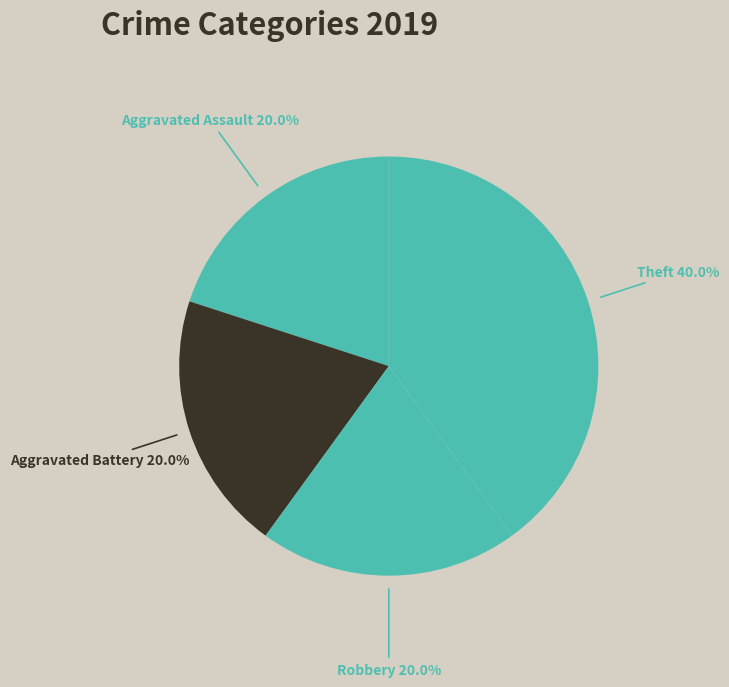

What is the total percentage of Aggravated Assault and Theft?

60.0%